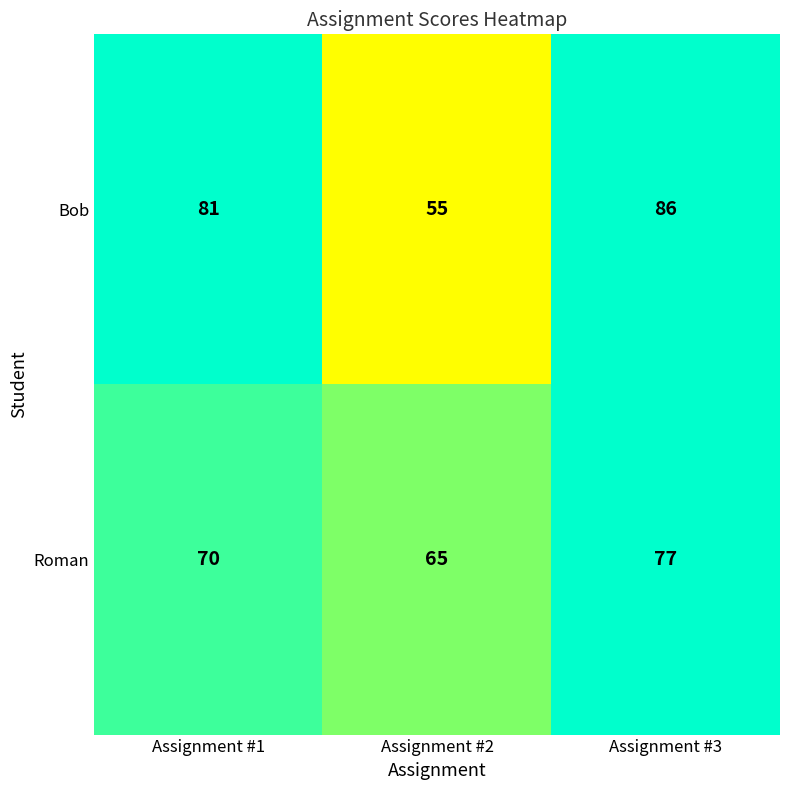

What is the spread (max minus min) of values at Assignment #3?

9